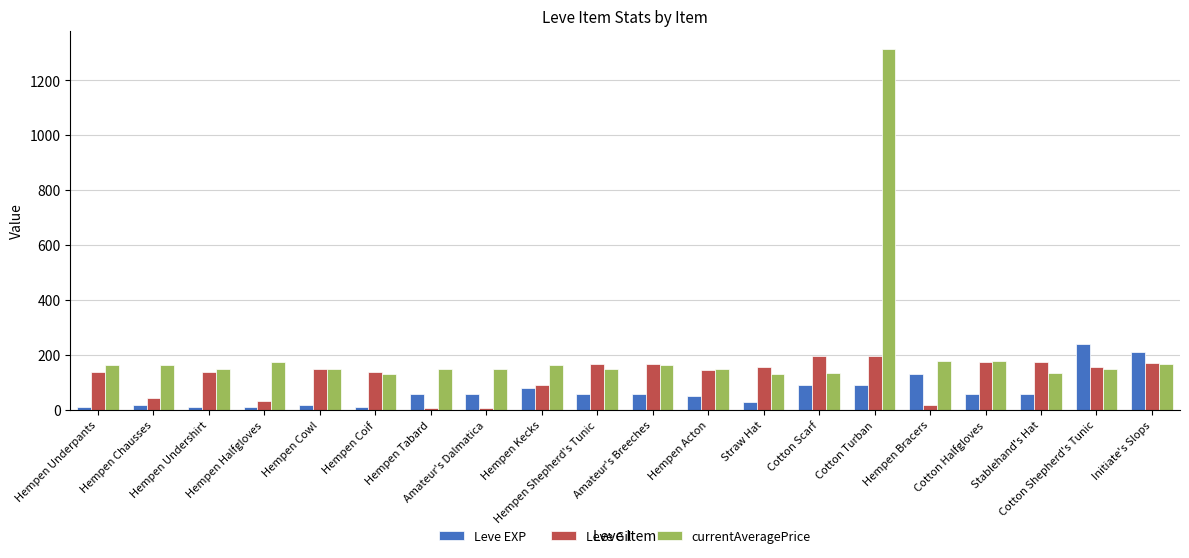

True or false: Leve EXP has a value of 30.0 at Straw Hat.

True